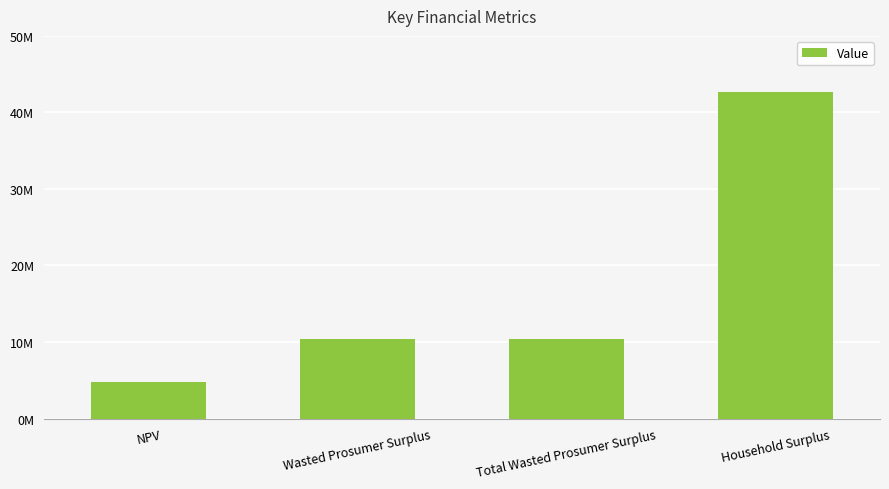

Which label corresponds to the largest value in the chart?

Household Surplus